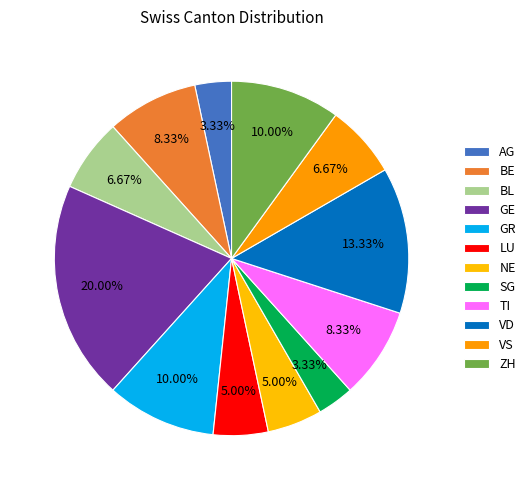

Is it true that AG is 3% of the pie?

True